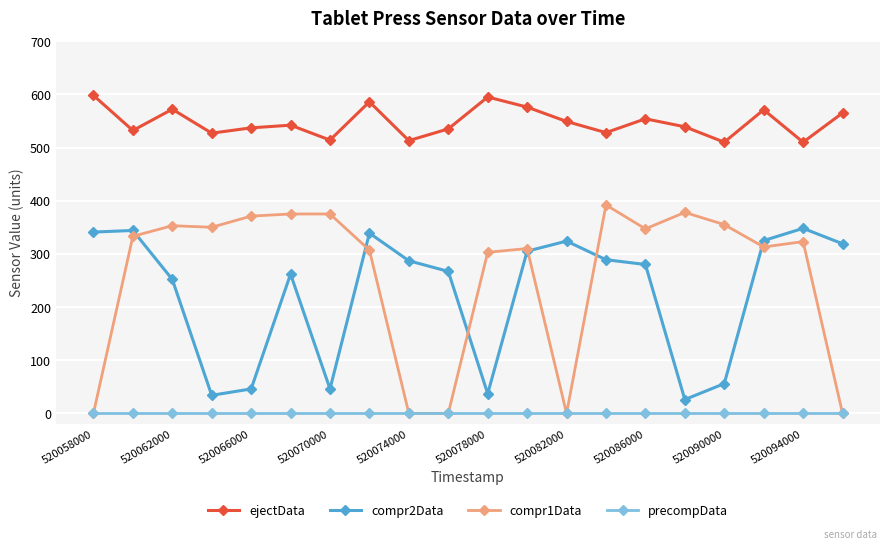

Rank the series by their maximum value, from lowest to highest.

precompData, compr2Data, compr1Data, ejectData